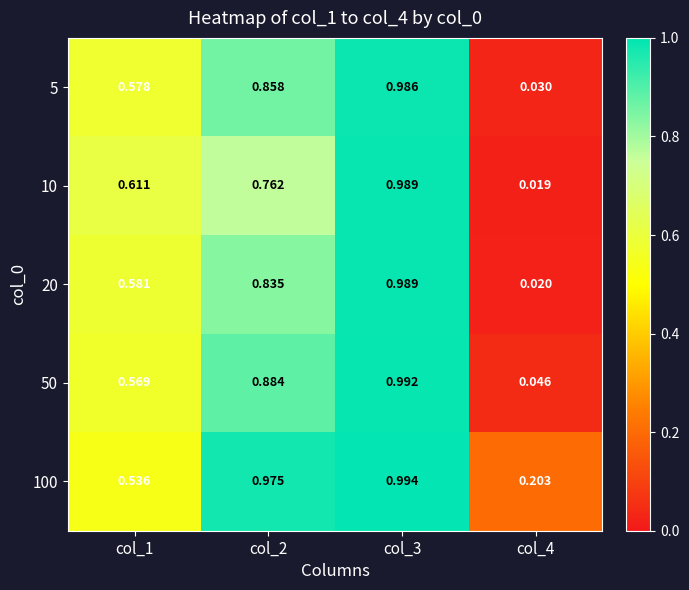

How many series are shown in this chart?

5